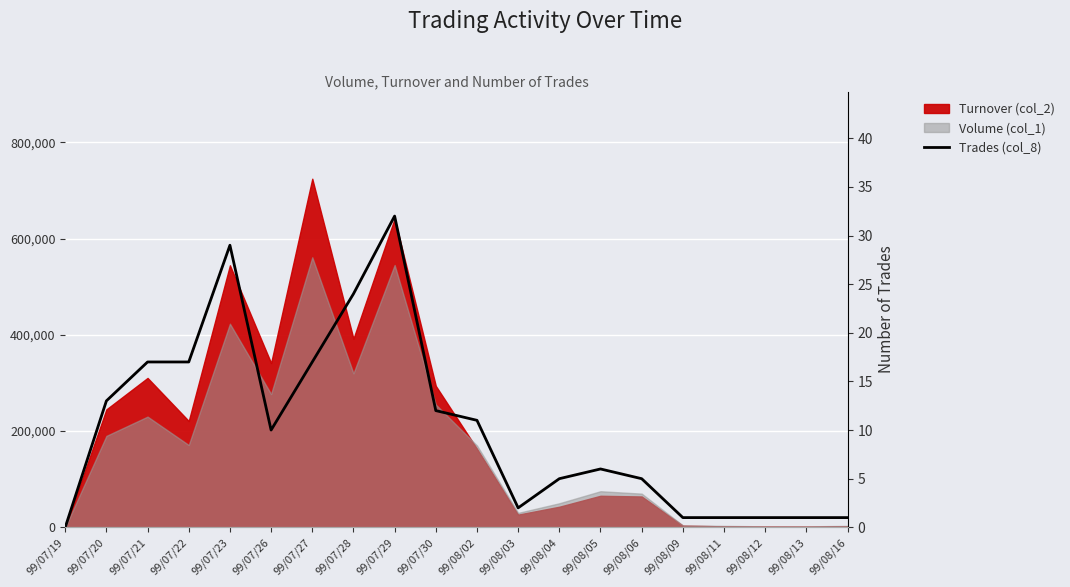

The chart shows a value of 0 at 99/08/16. True or false?

False